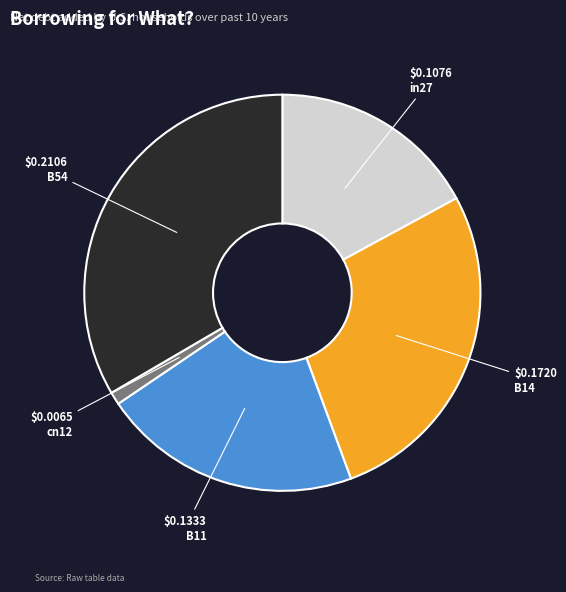

Does any single category account for the majority?

No